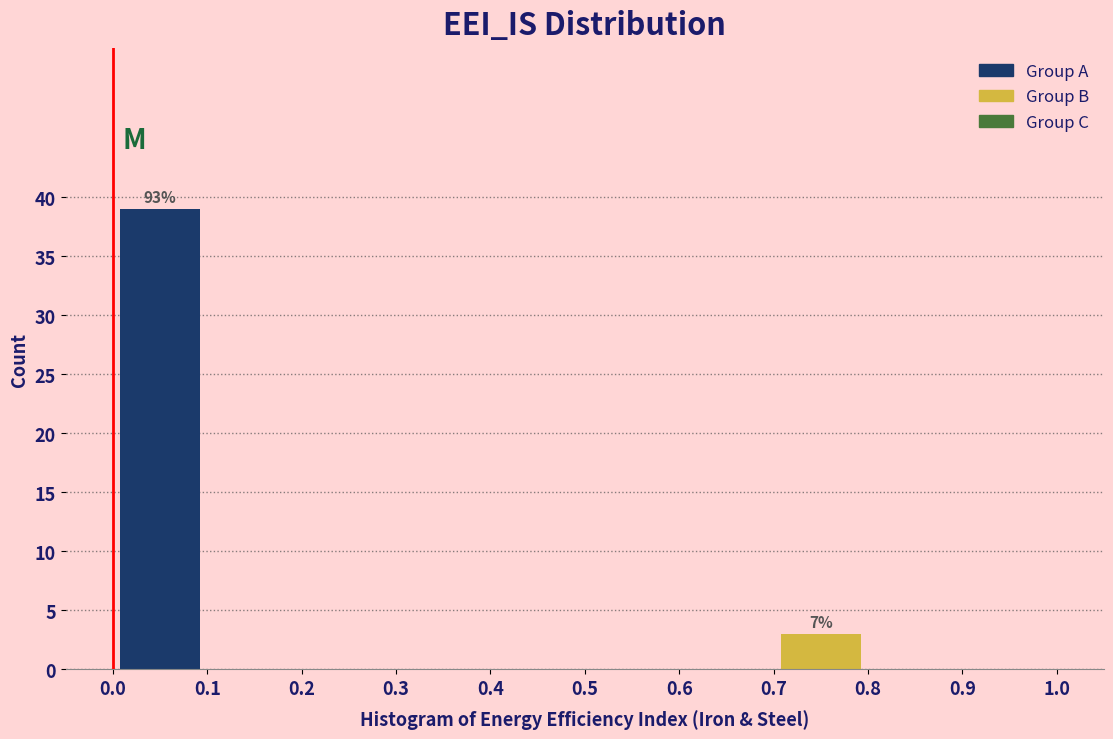

Over which range of the x-axis is the bar tallest?

0.0 to 0.1